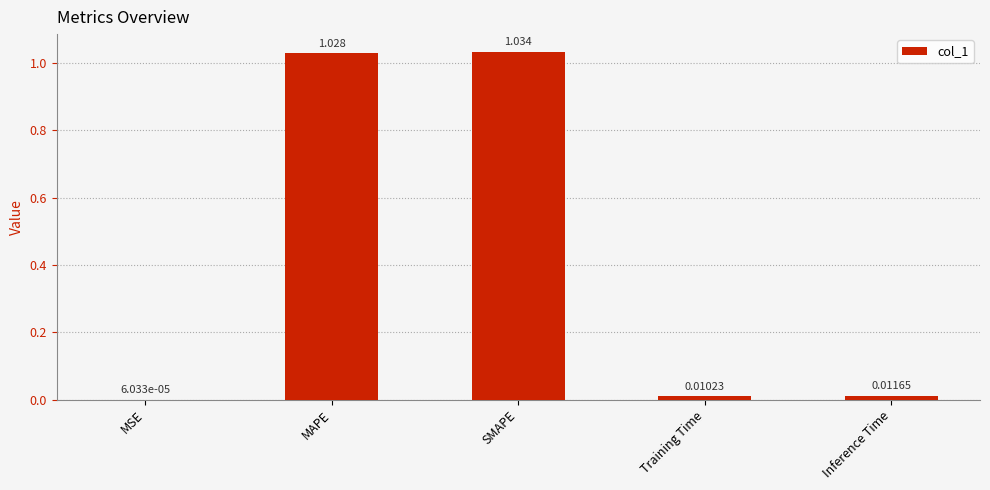

What is the average value?

0.4